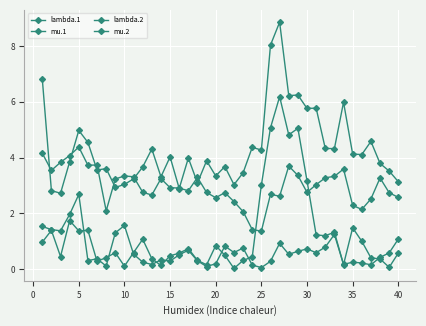

At which label does lambda.1 reach its minimum?

25